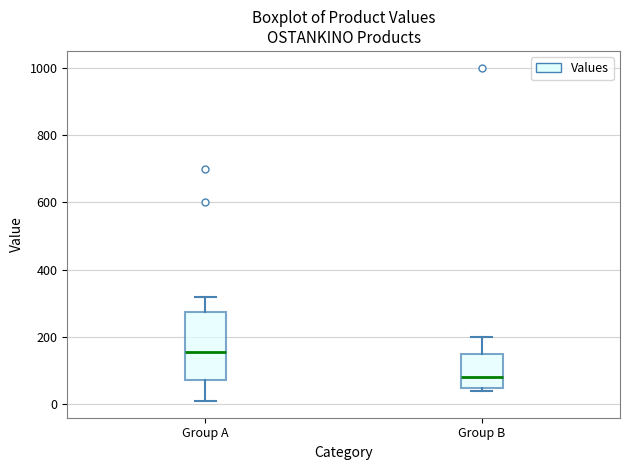

Which box's median line is the highest?

Group A